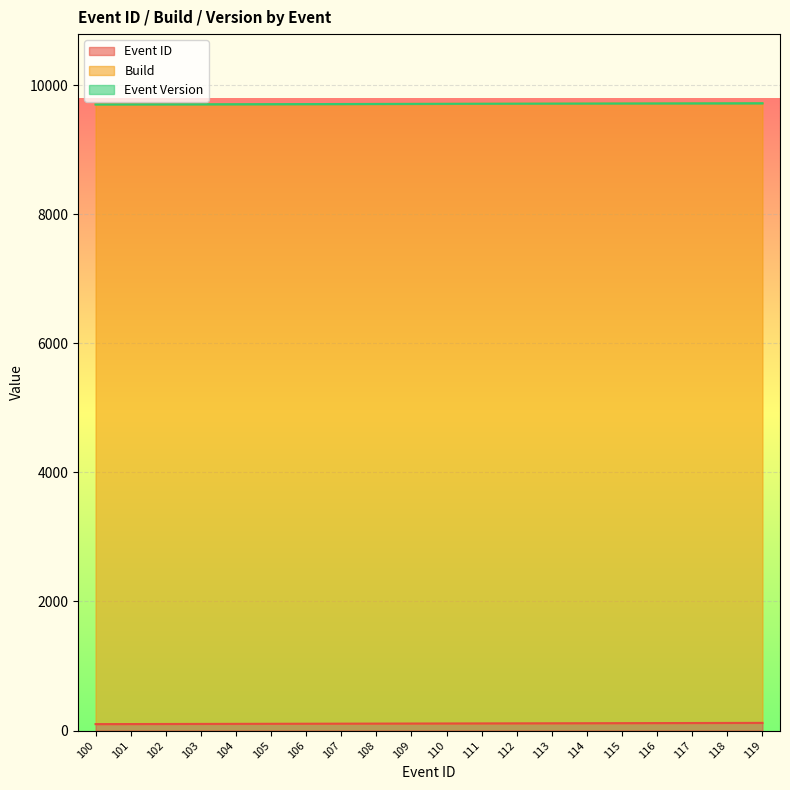

What is the lowest value of the Event ID series?

100